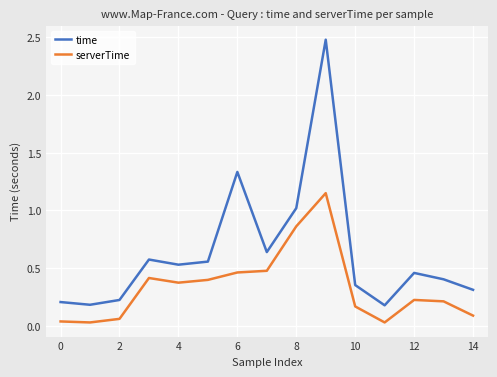

Which series has the widest spread of values?

time